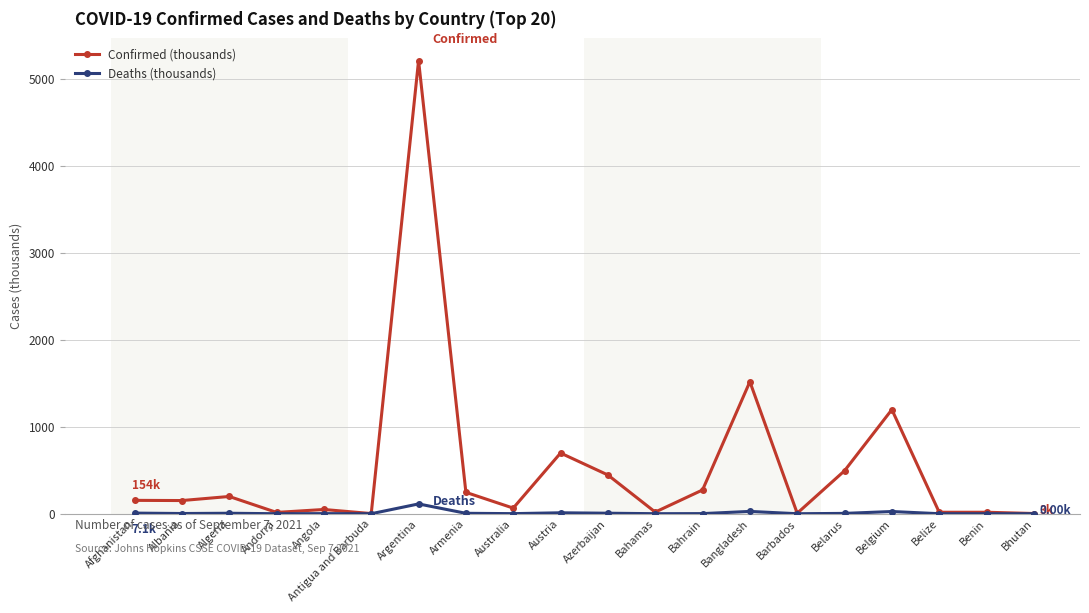

Rank the series by their average value, from lowest to highest.

Deaths (thousands), Confirmed (thousands)